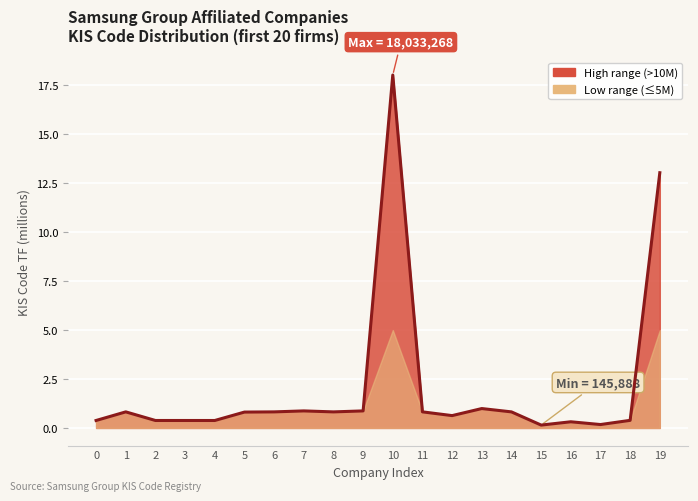

What is the average value?

2.1